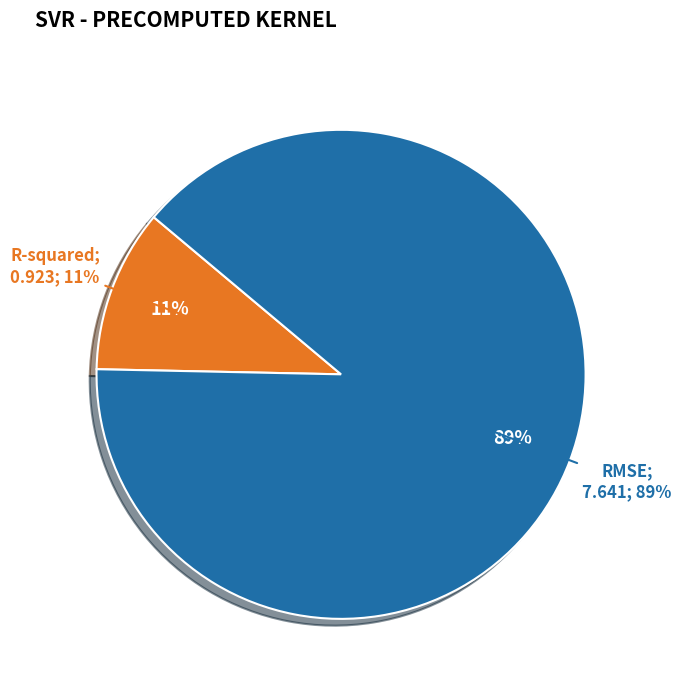

How many slices are in this pie chart?

2